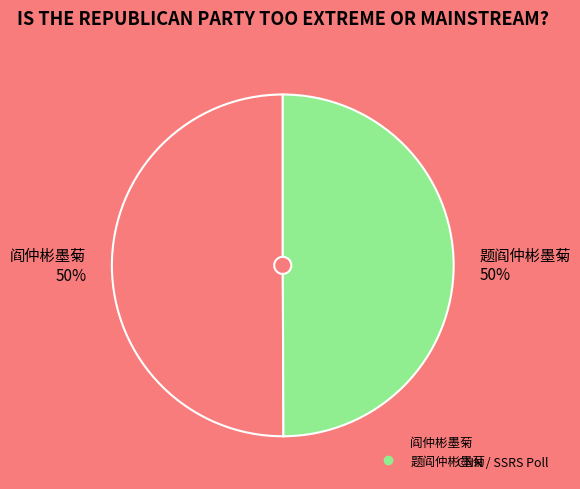

Combined, do 阎仲彬墨菊 and 题阎仲彬墨菊 account for over 50%?

Yes